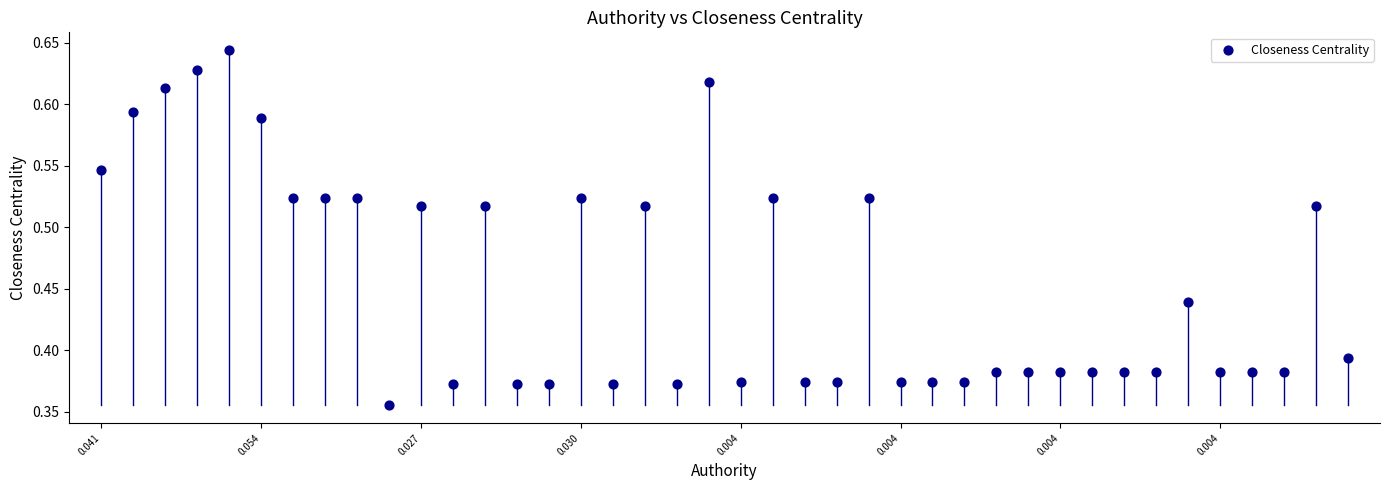

What is the range of Y values (max minus min)?

0.3